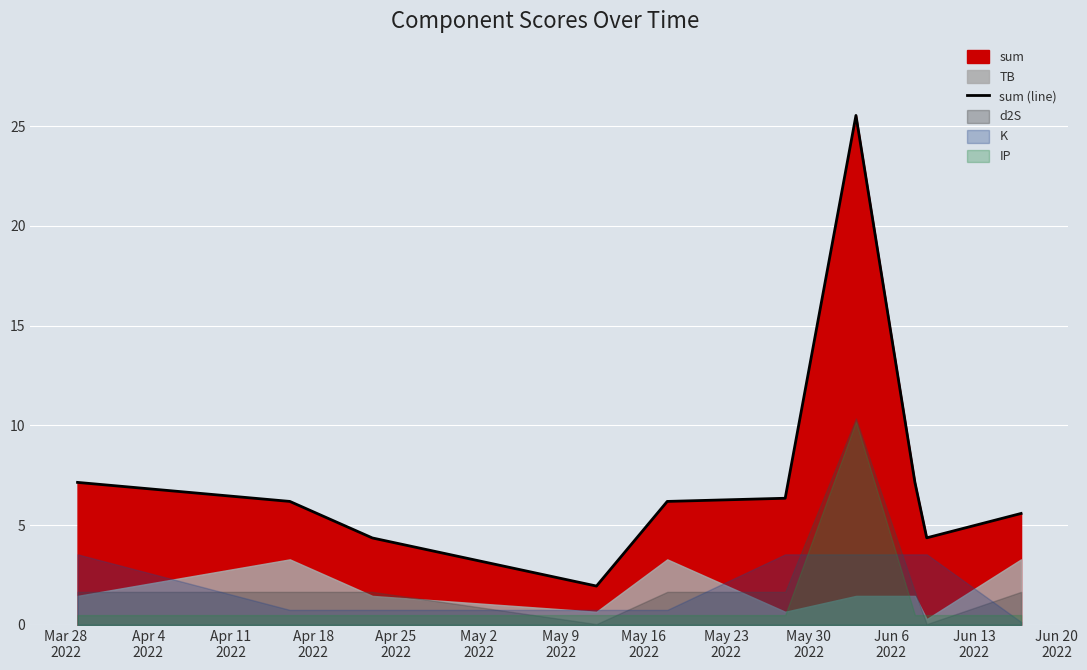

Reading left to right, list all the values displayed in this chart.

7.1	6.2	4.4	1.9	6.2	6.3	25.5	7.1	4.4	5.6